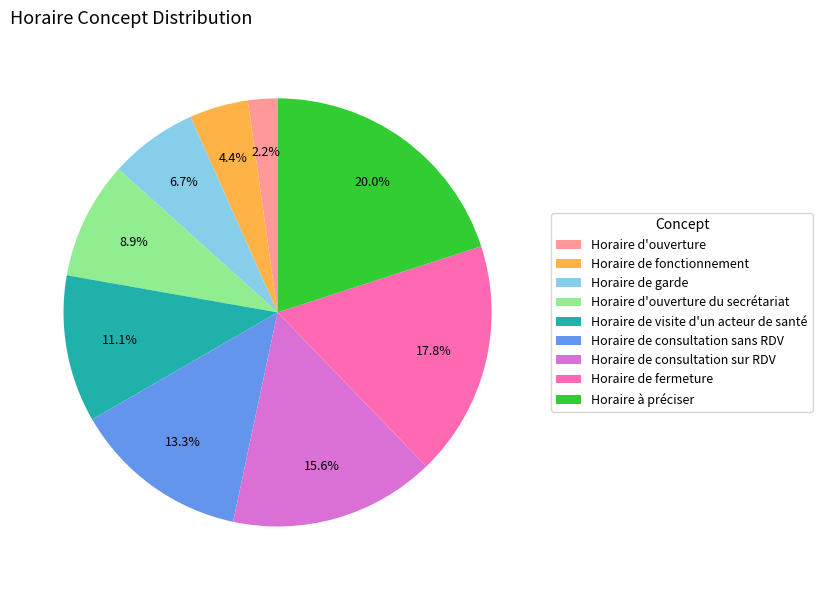

What is the largest slice in the pie chart?

Horaire à préciser